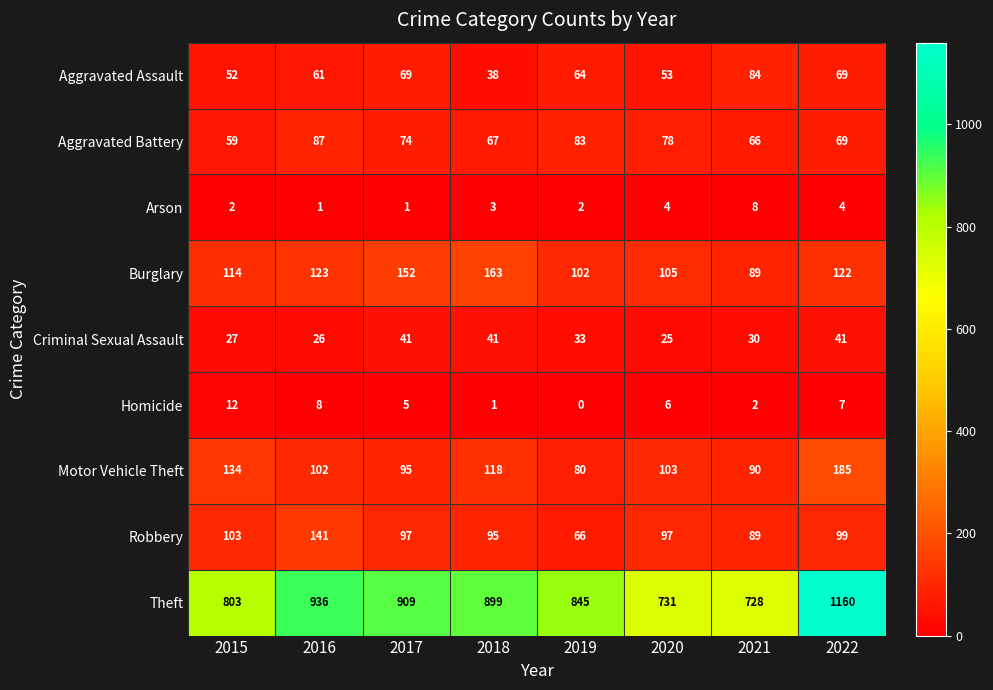

Rank the series at 2018 from lowest to highest value.

Homicide, Arson, Aggravated Assault, Criminal Sexual Assault, Aggravated Battery, Robbery, Motor Vehicle Theft, Burglary, Theft